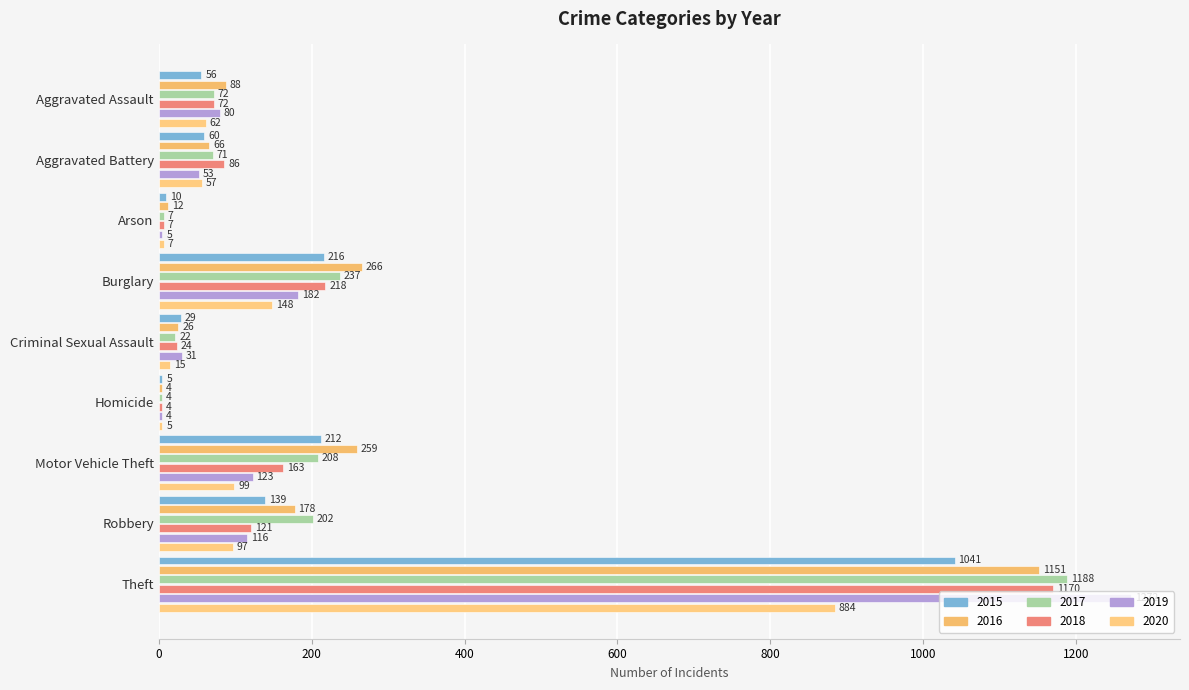

What is the value of the 2020 bar at the 6th from the left?

5